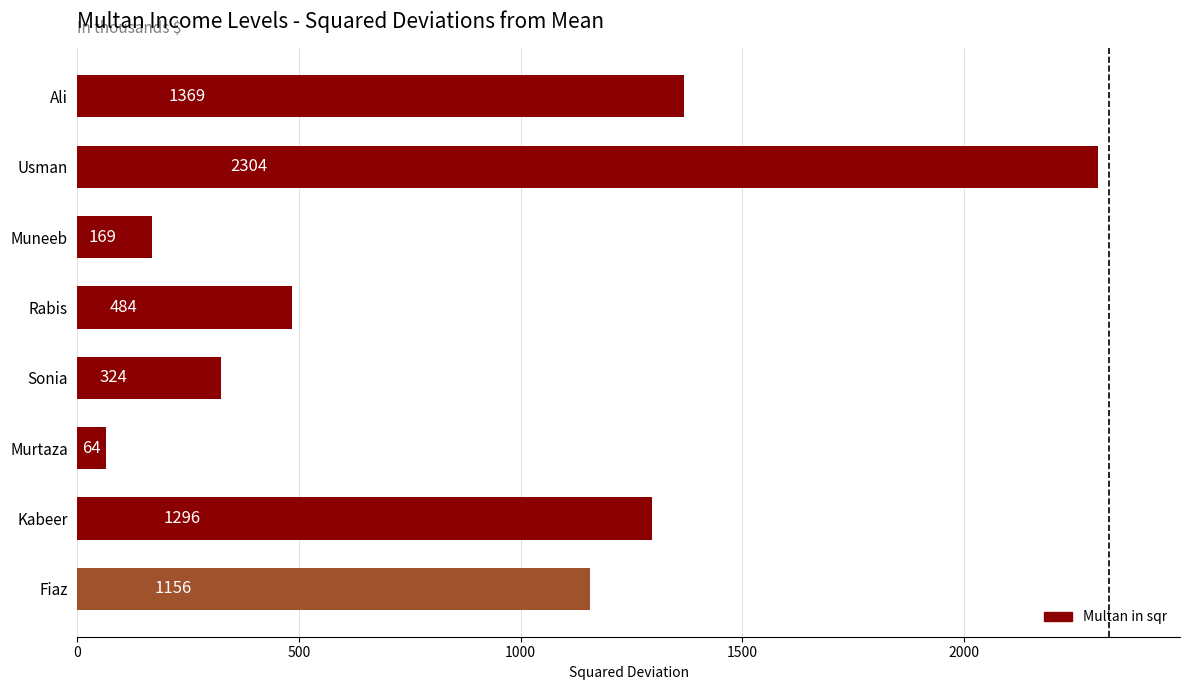

Are the bars grouped side by side (vs. stacked)?

No